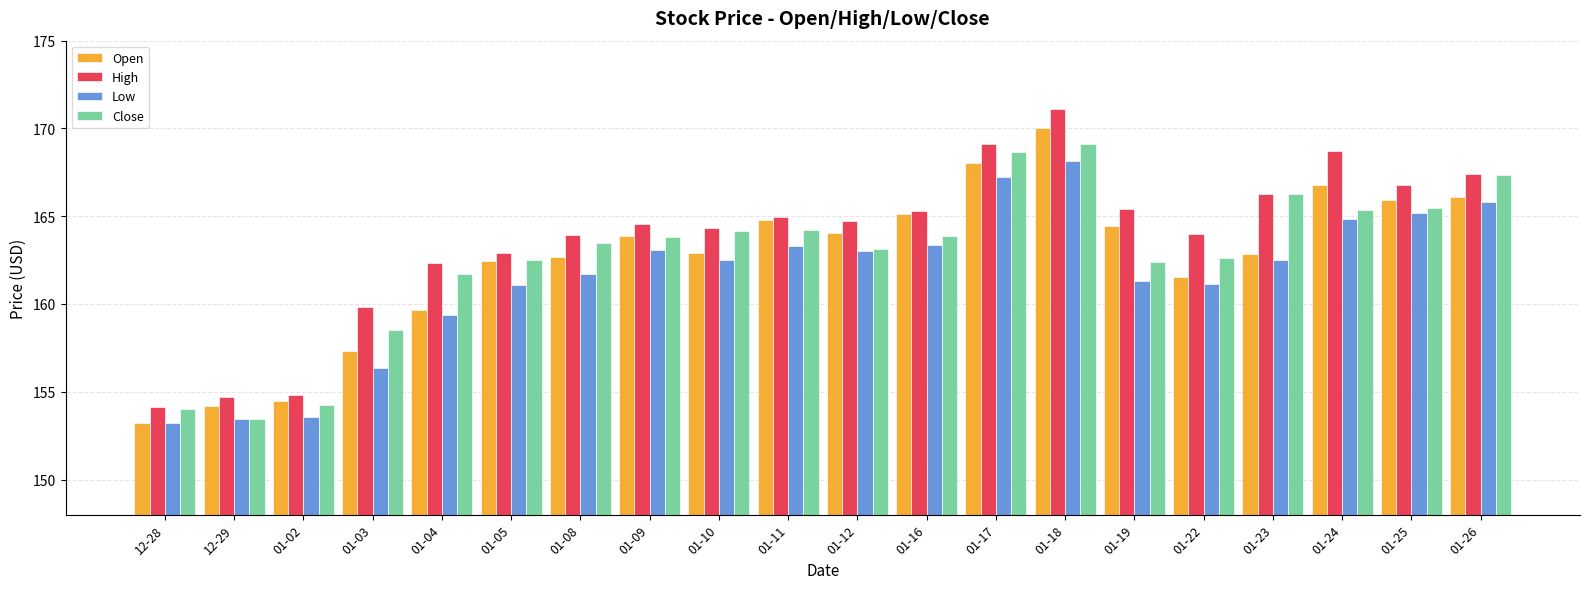

The value of Close at 01-02 is 154.2. True or false?

True